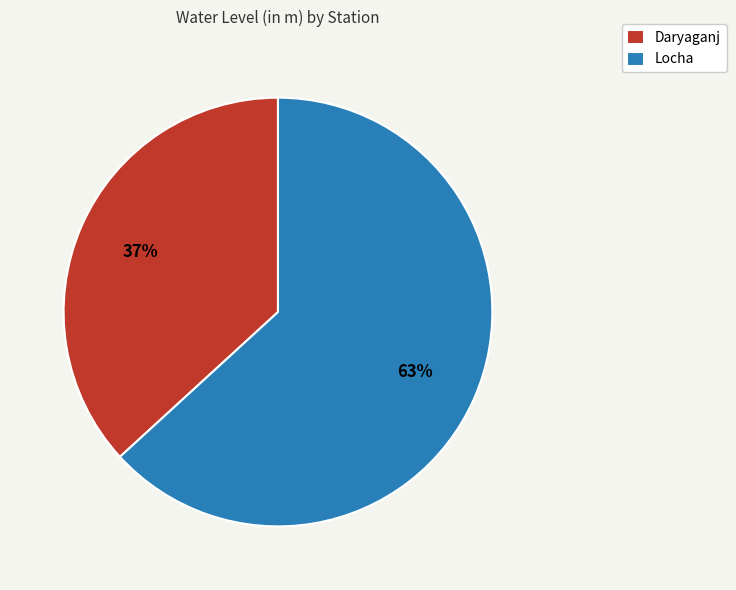

Does Locha represent more than half of the total?

Yes